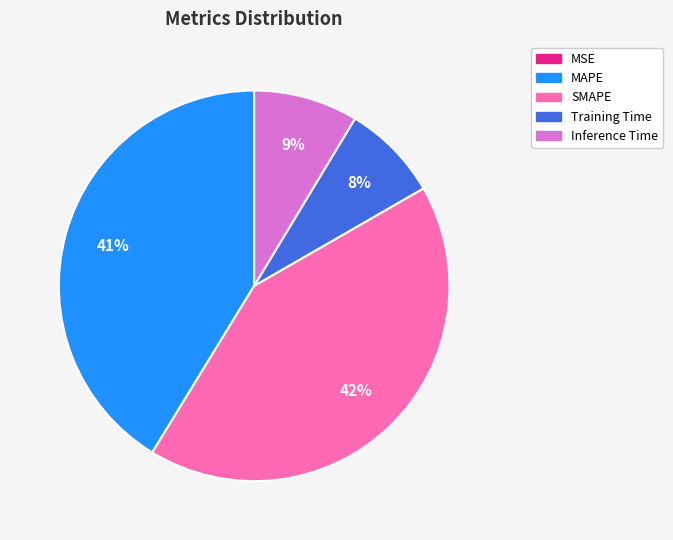

To the nearest percent, what percentage of the pie is Training Time?

8%